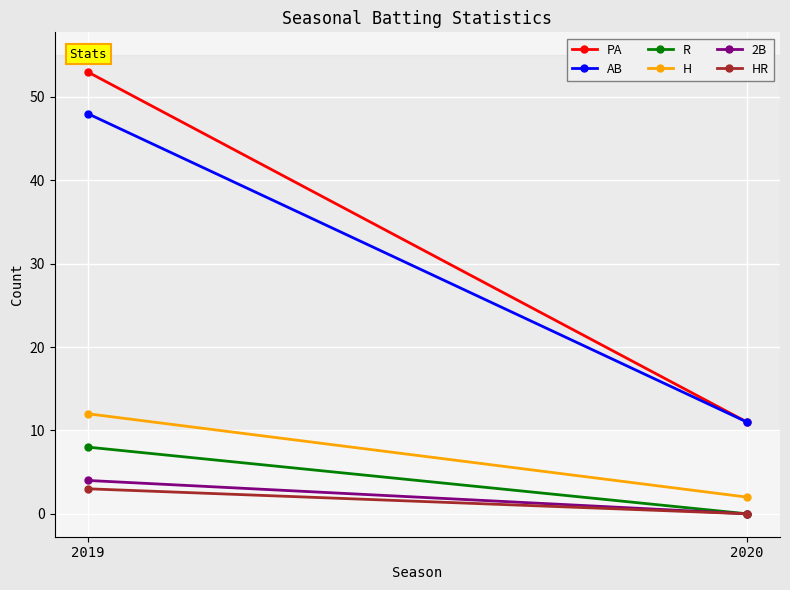

Which series changed the most between 2019 and 2020?

PA